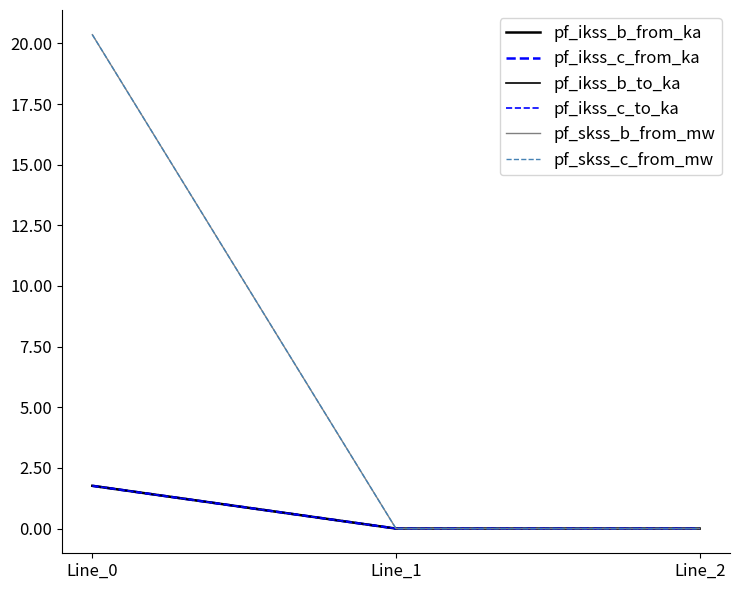

At which category does the chart reach its minimum across all series?

Line_1